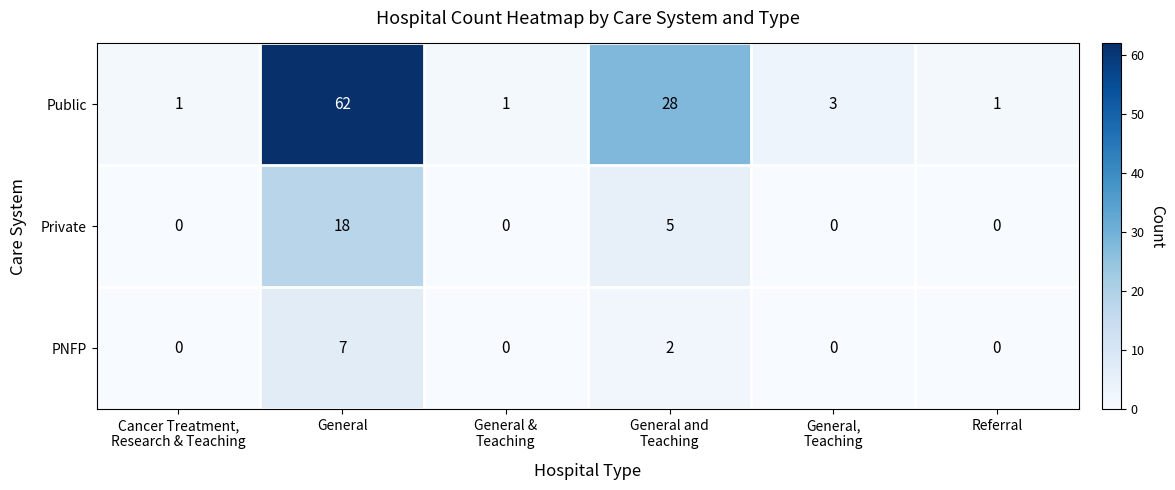

At which category is the sum across all series the highest?

General